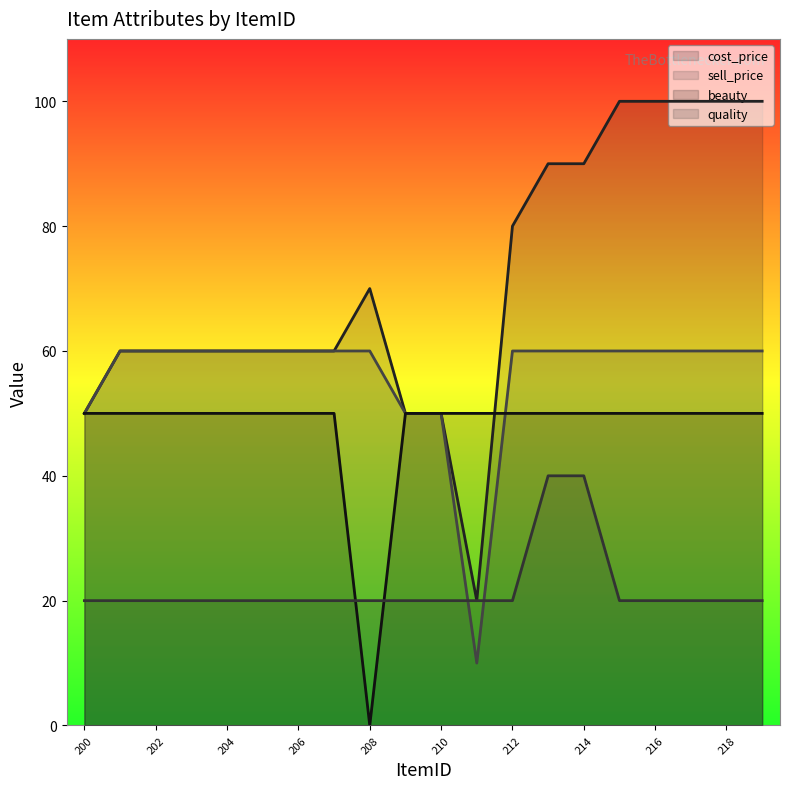

Count the number of data series in this chart.

4